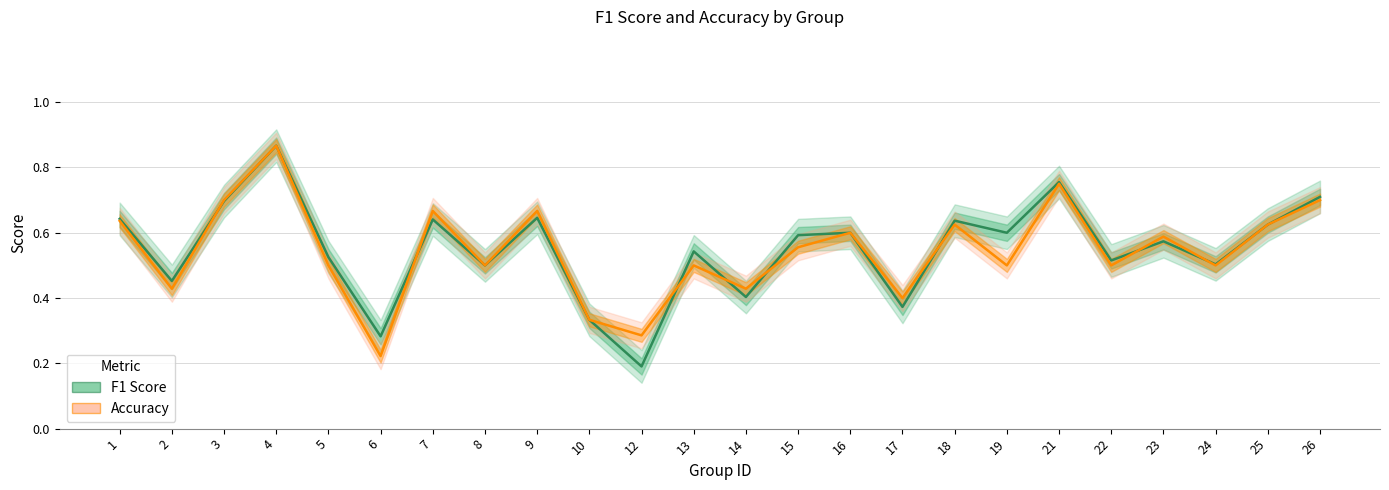

What is the sum of all Accuracy values?

13.1